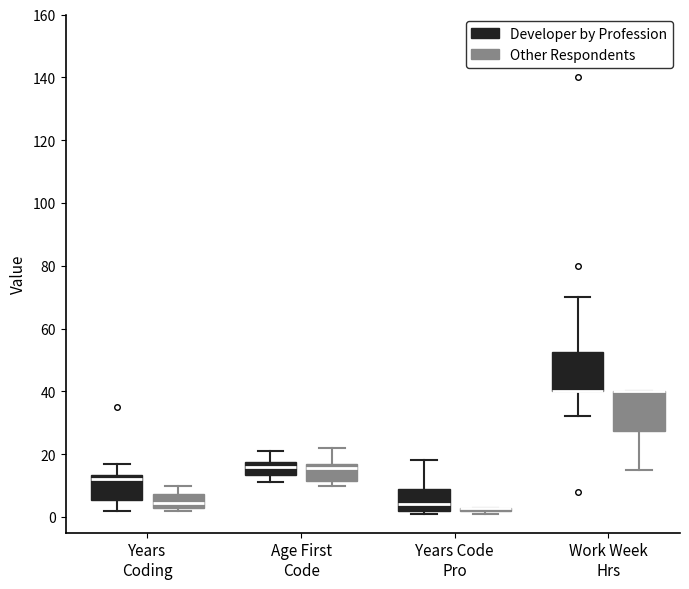

Where is the lower edge of the box for Years Coding (Other Respondents) on the y-axis? The values are not printed on the chart, so give them approximately, as read against the axis.

4